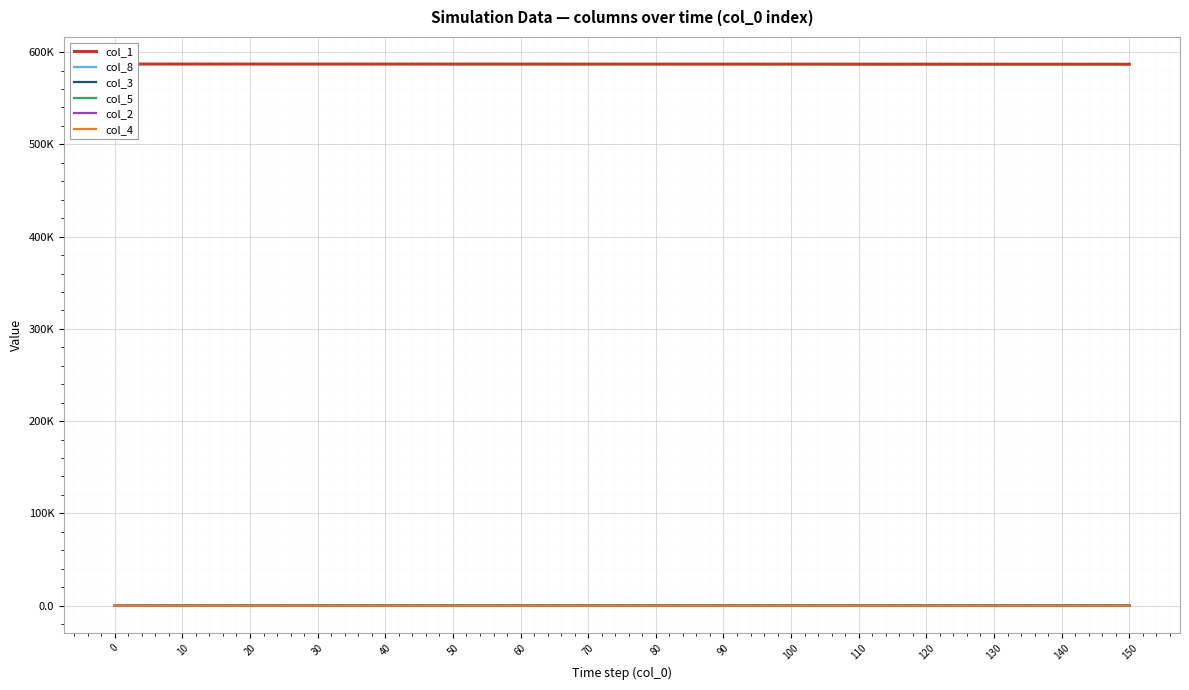

What is the value of the col_2 point at the 2nd from the left?

0.6